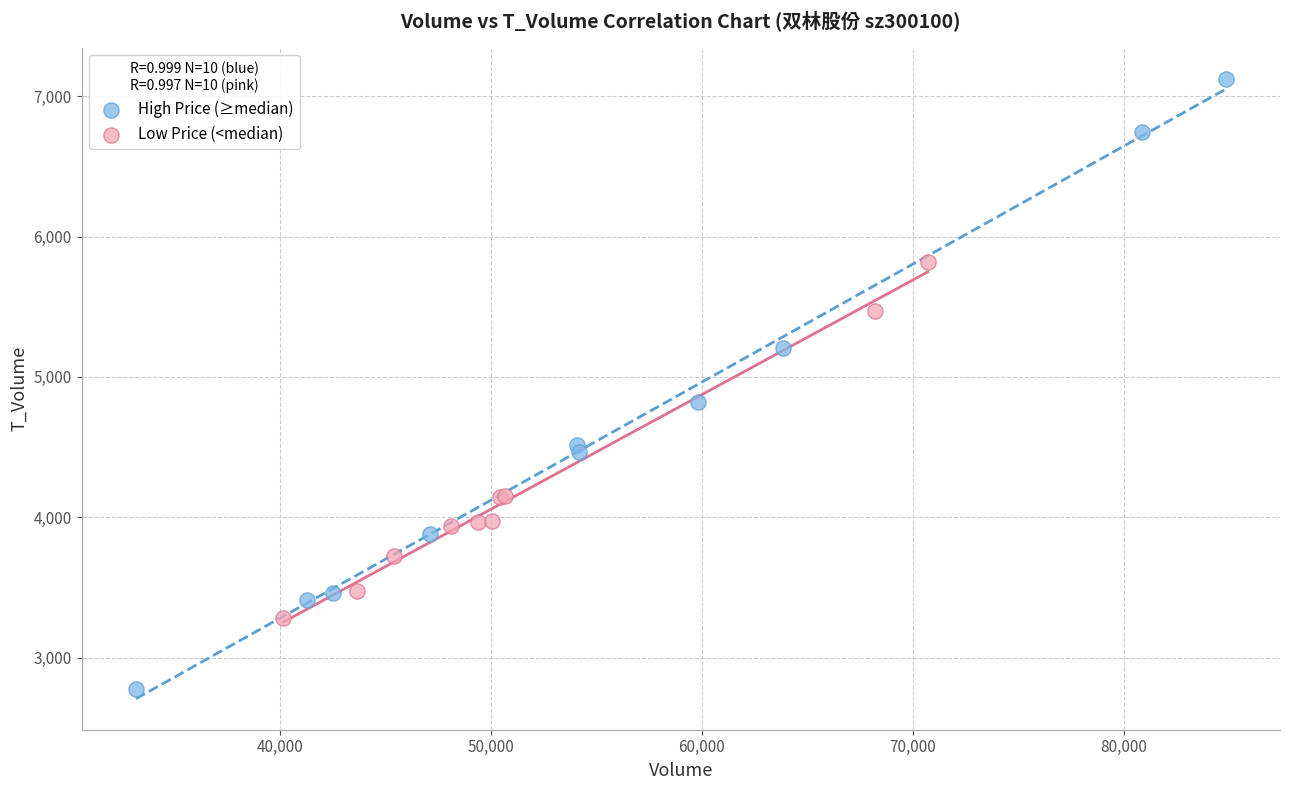

Which series has the largest Y range (max minus min)?

High Price (≥median)